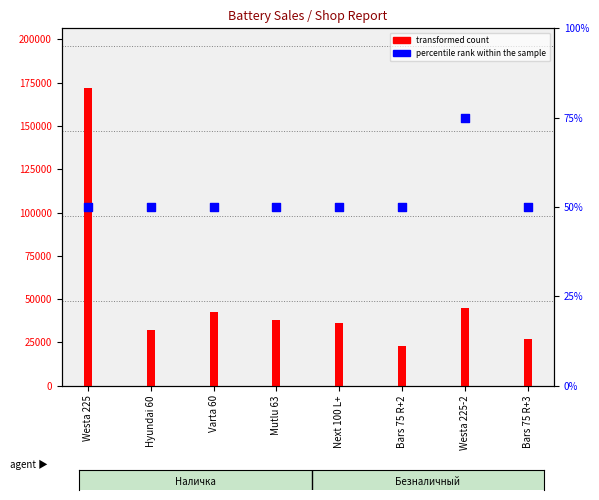

What is the total value across all series at Westa 225?

172050